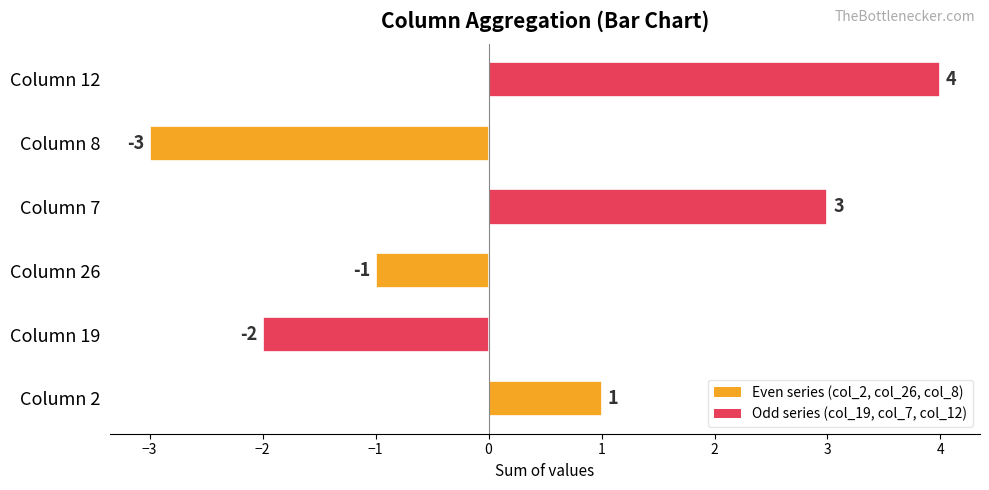

What is the change in value from Column 2 to Column 12?

+3